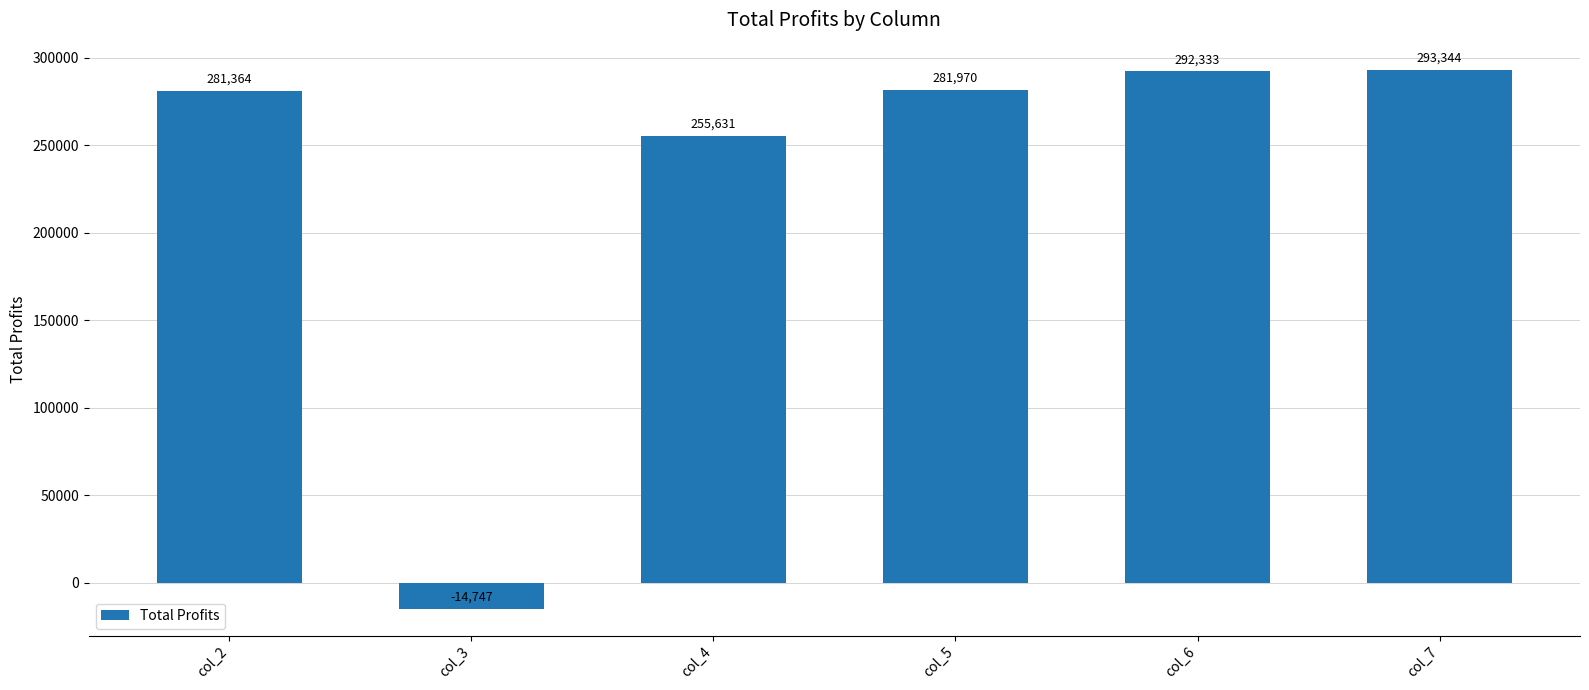

Which label corresponds to the largest value in the chart?

col_7